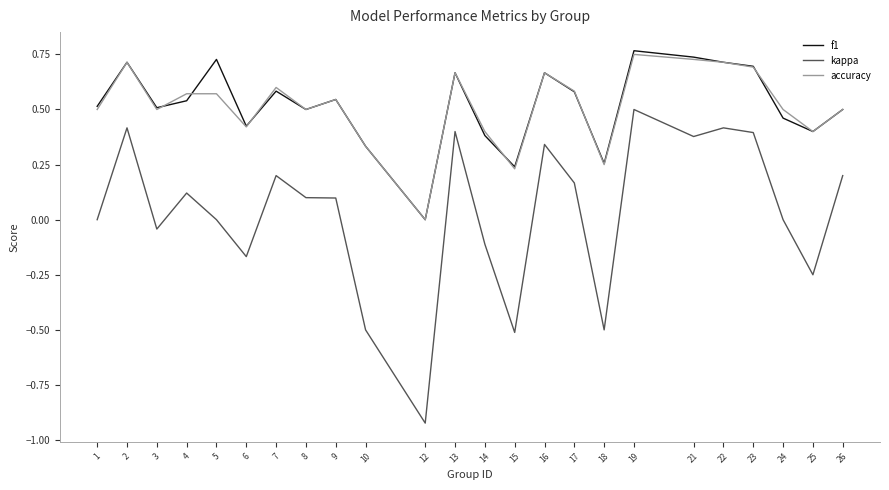

True or false: accuracy has a value of 0.5 at 1.

True